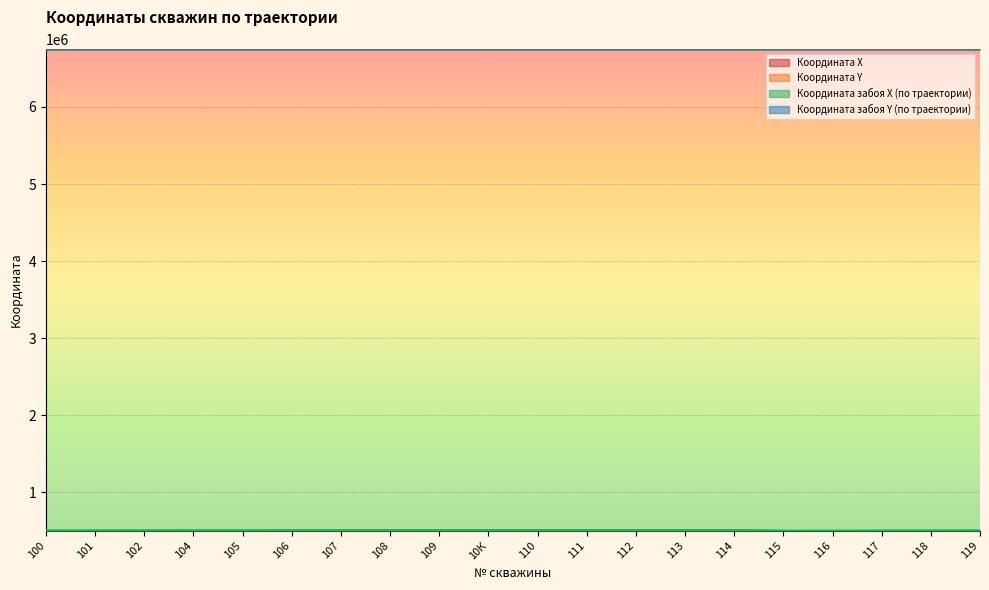

How many categories are shown in the chart?

20